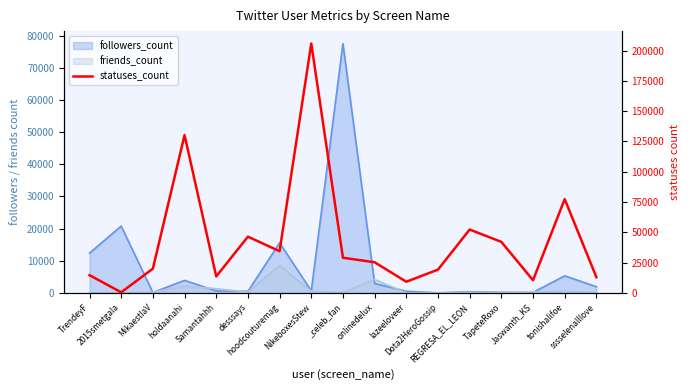

What is the label of the 11th point from the right?

hoodcouturemag